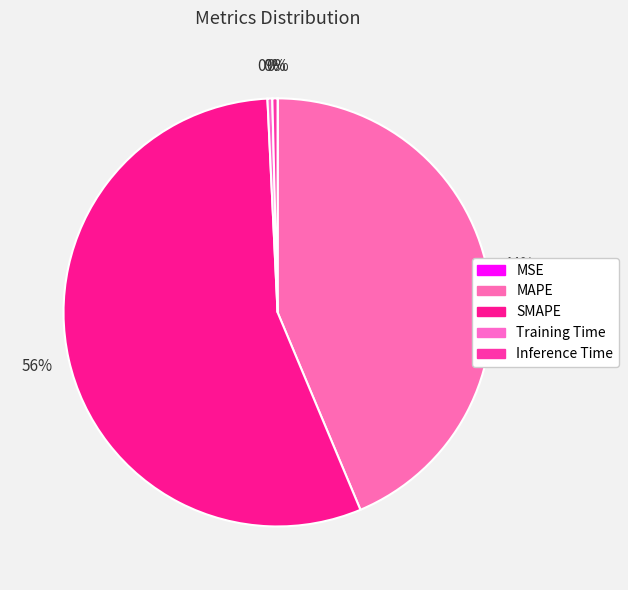

To the nearest percent, what is the combined percentage of Inference Time and SMAPE?

56%